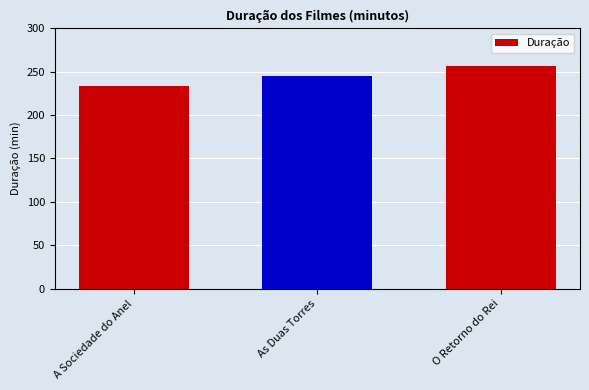

Reading right to left, what are all the values shown in this chart?

257	245	233